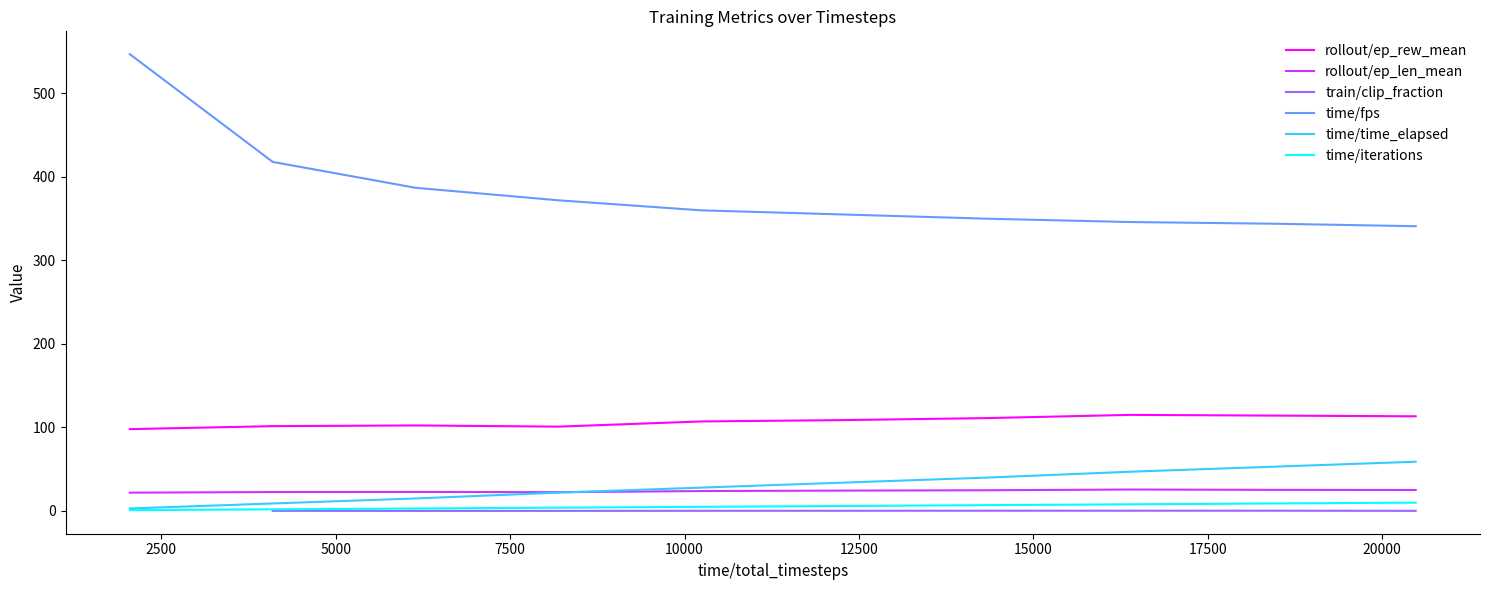

True or false: time/time_elapsed and rollout/ep_rew_mean intersect in this chart.

False